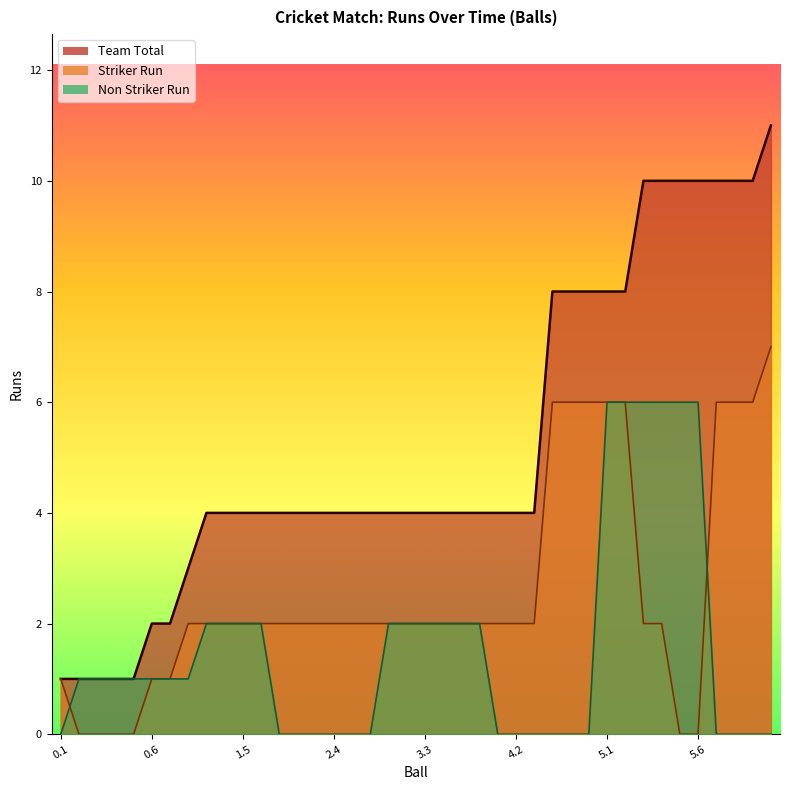

True or false: Team Total has more than 0 points higher than both neighbors.

False